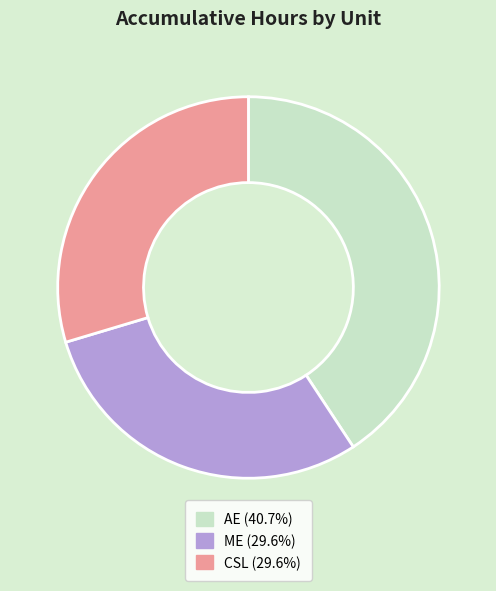

The CSL slice represents 30% of the pie. True or false?

True